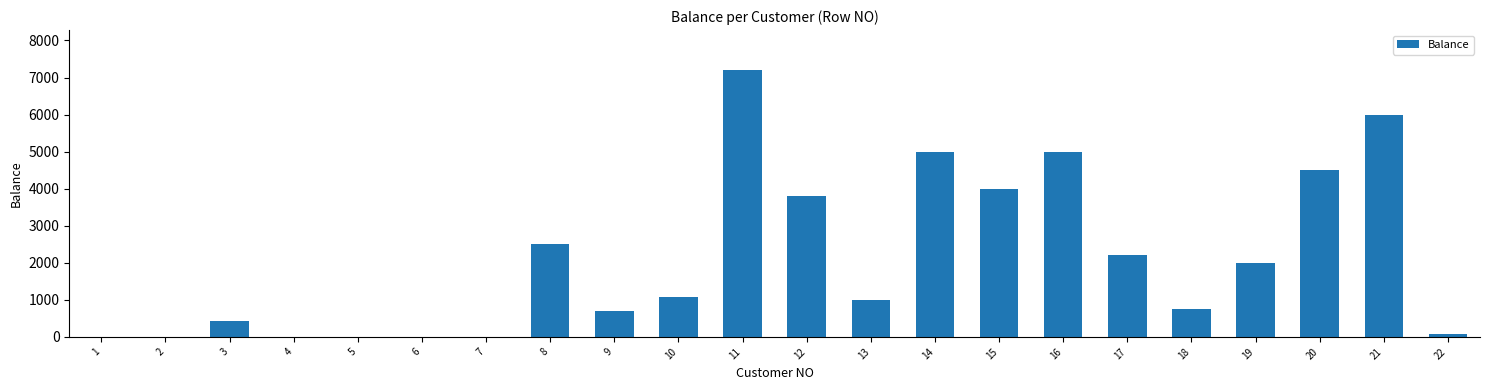

What is the sum of all values?

46274